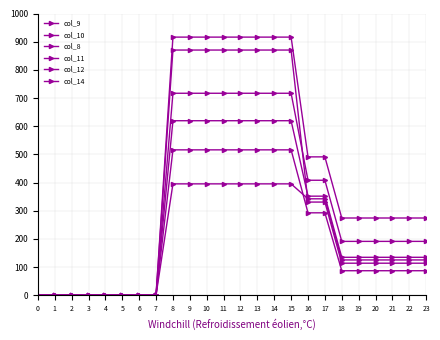

True or false: col_12 and col_10 intersect in this chart.

False